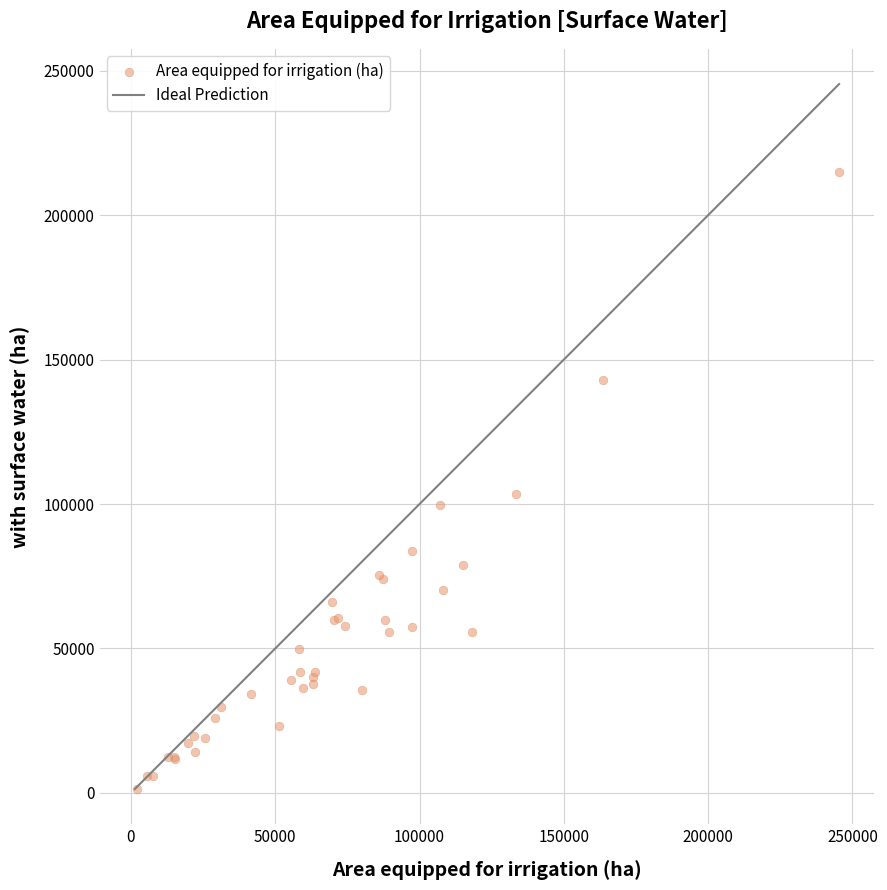

What Y value in the scatter plot is closest to 108190?

103462.9